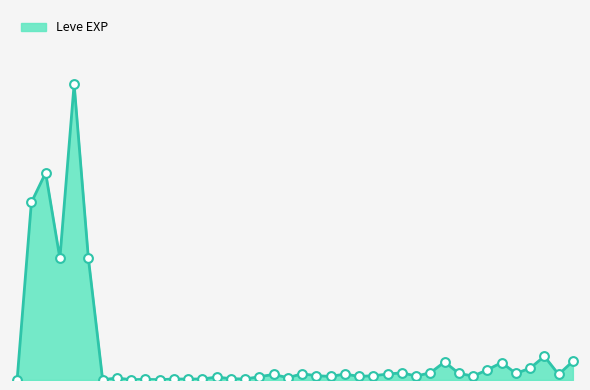

Does the chart have visible grid lines?

No